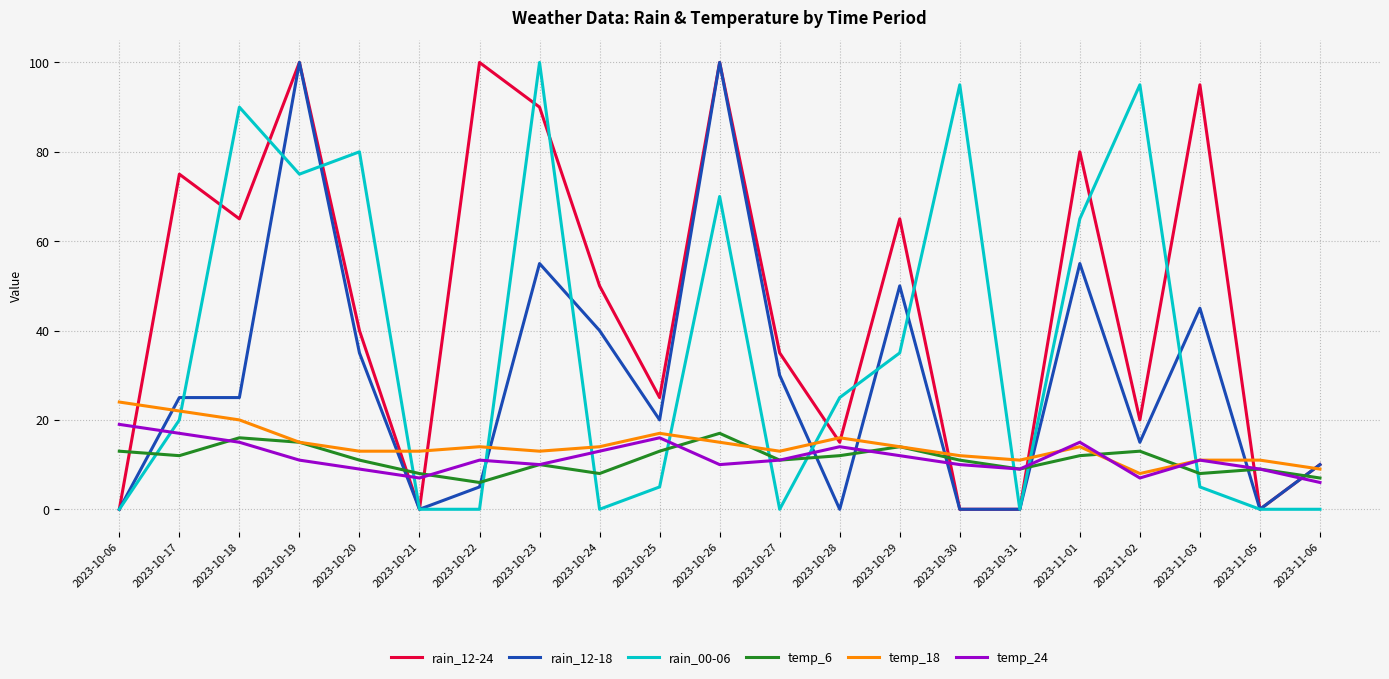

Is it true that temp_24 equals 9 at 2023-10-06?

False